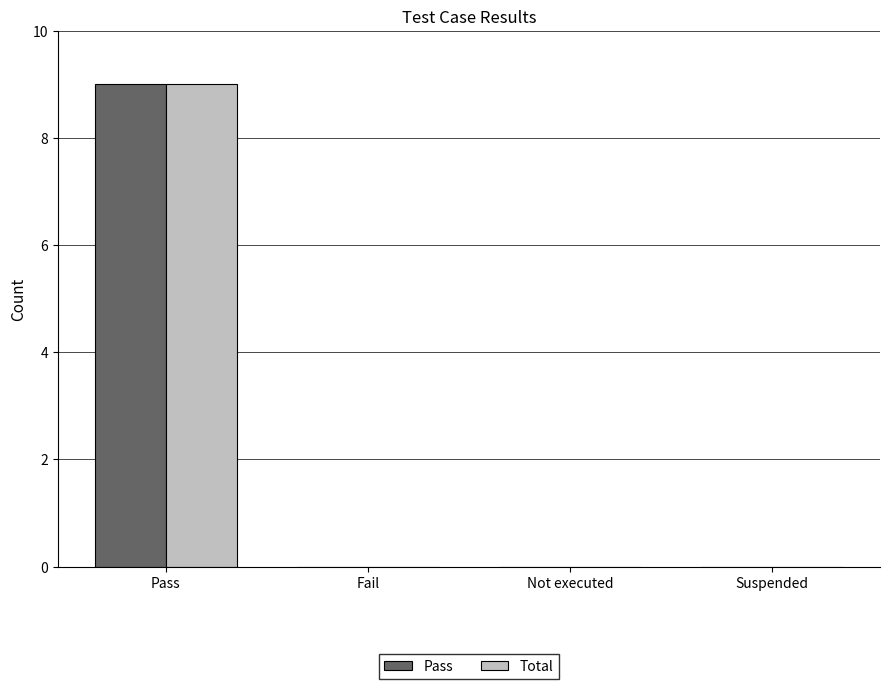

The Pass series shows 4 at Not executed. True or false?

False